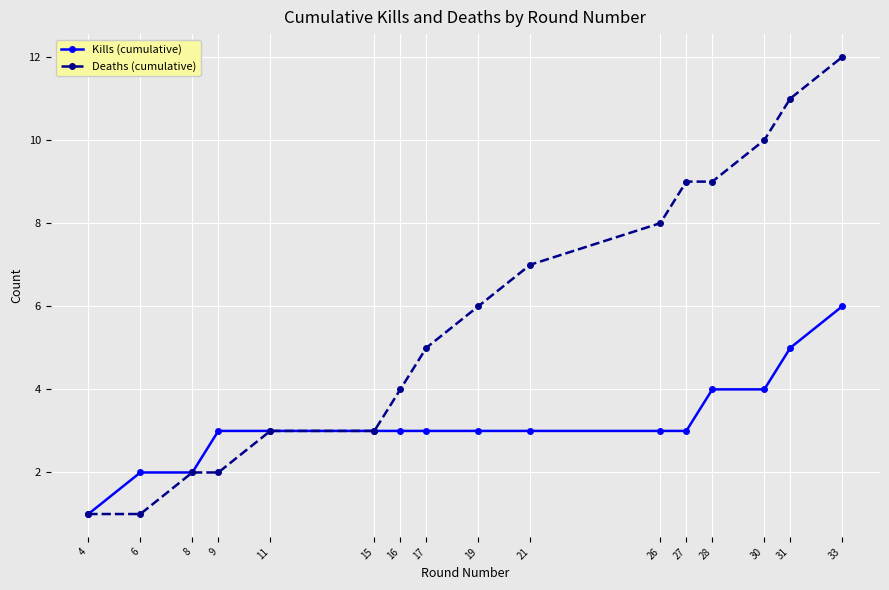

Count the Kills (cumulative) values in the range 3 to 4.

11